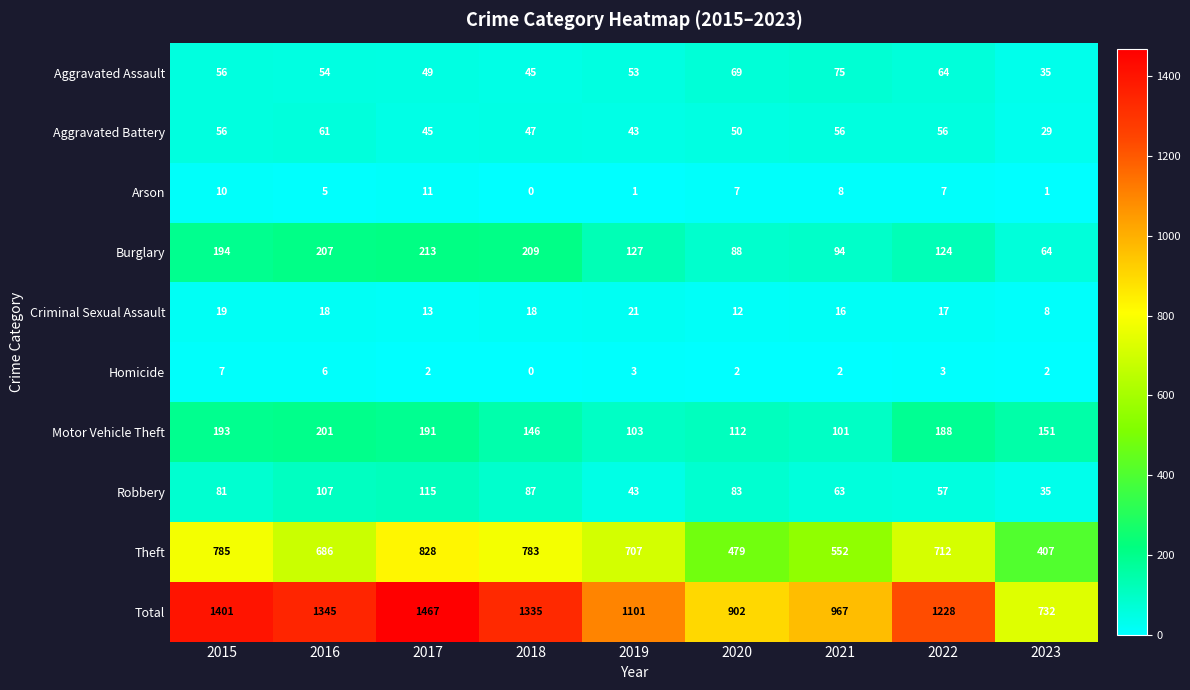

At which label does Burglary first exceed 127?

2015